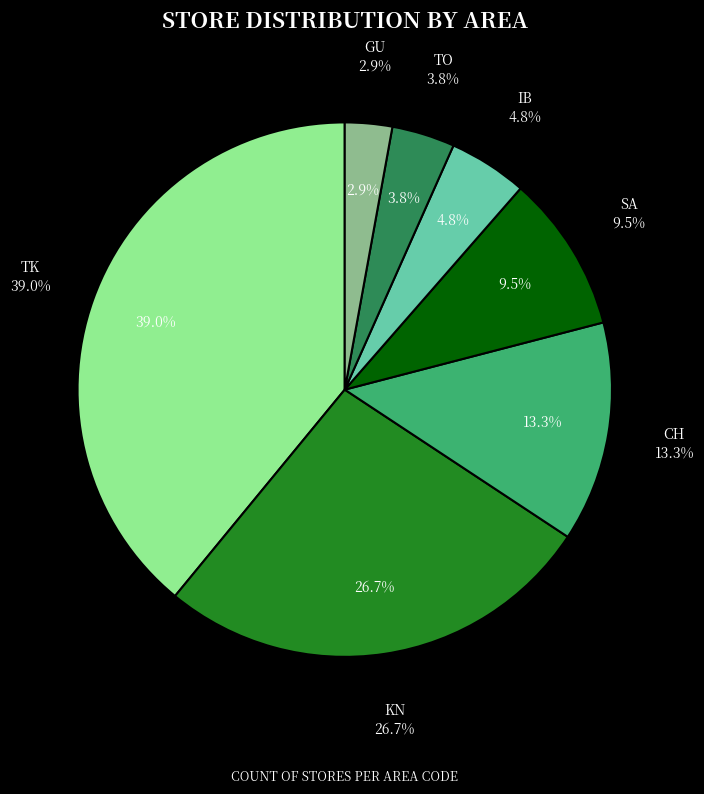

Which category has the biggest portion of the pie?

TK